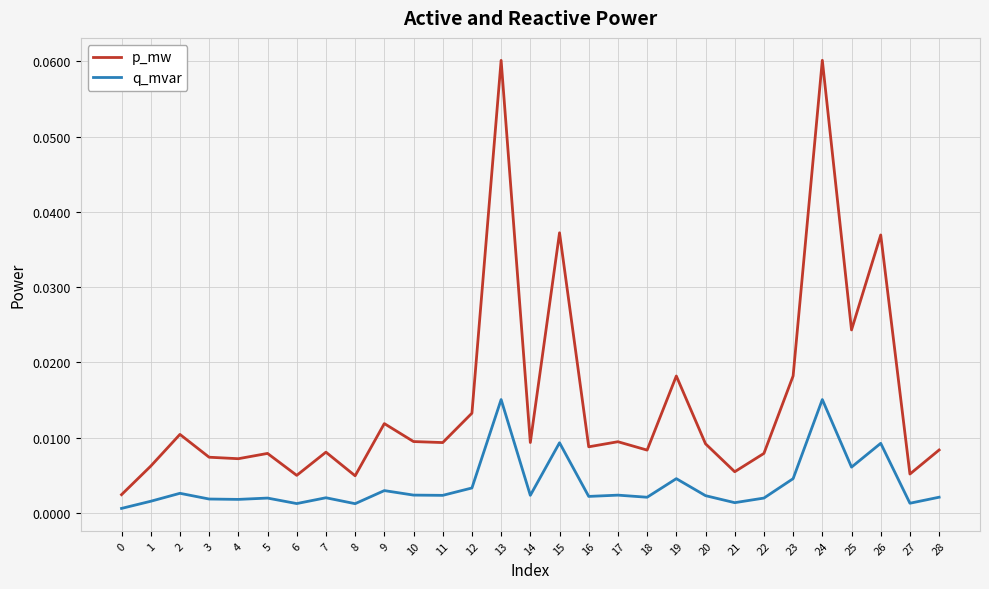

True or false: p_mw and q_mvar intersect in this chart.

False